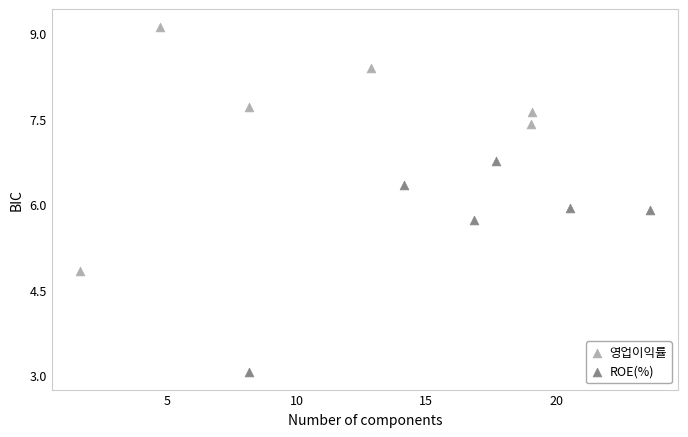

Which series has the largest Y range (max minus min)?

영업이익률